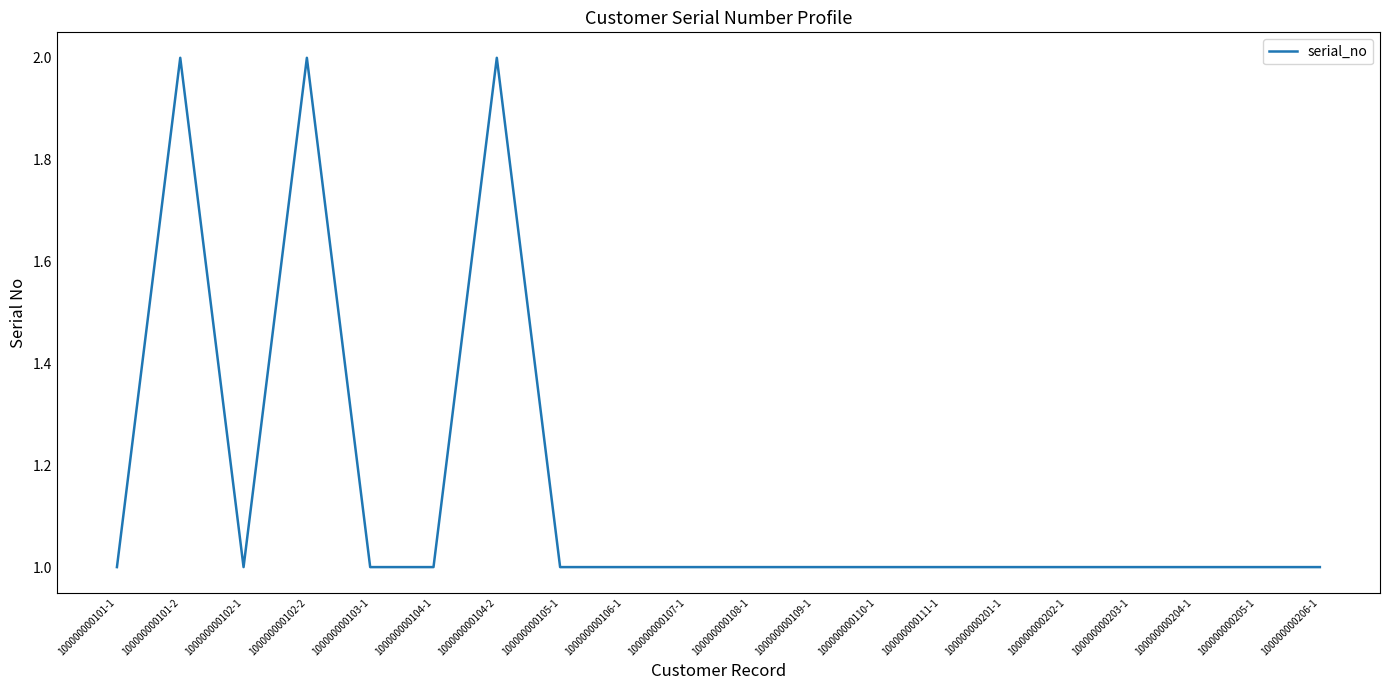

What is the ratio of the value at 100000000103-1 to the value at 100000000205-1?

1.0